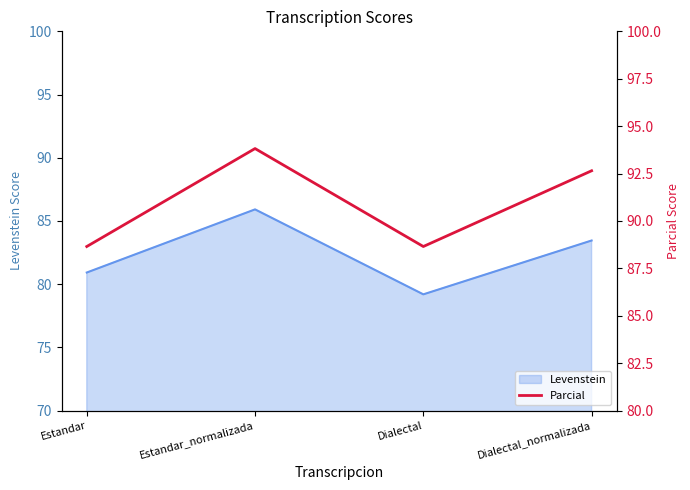

How many interior local peaks does the Levenstein series have?

1